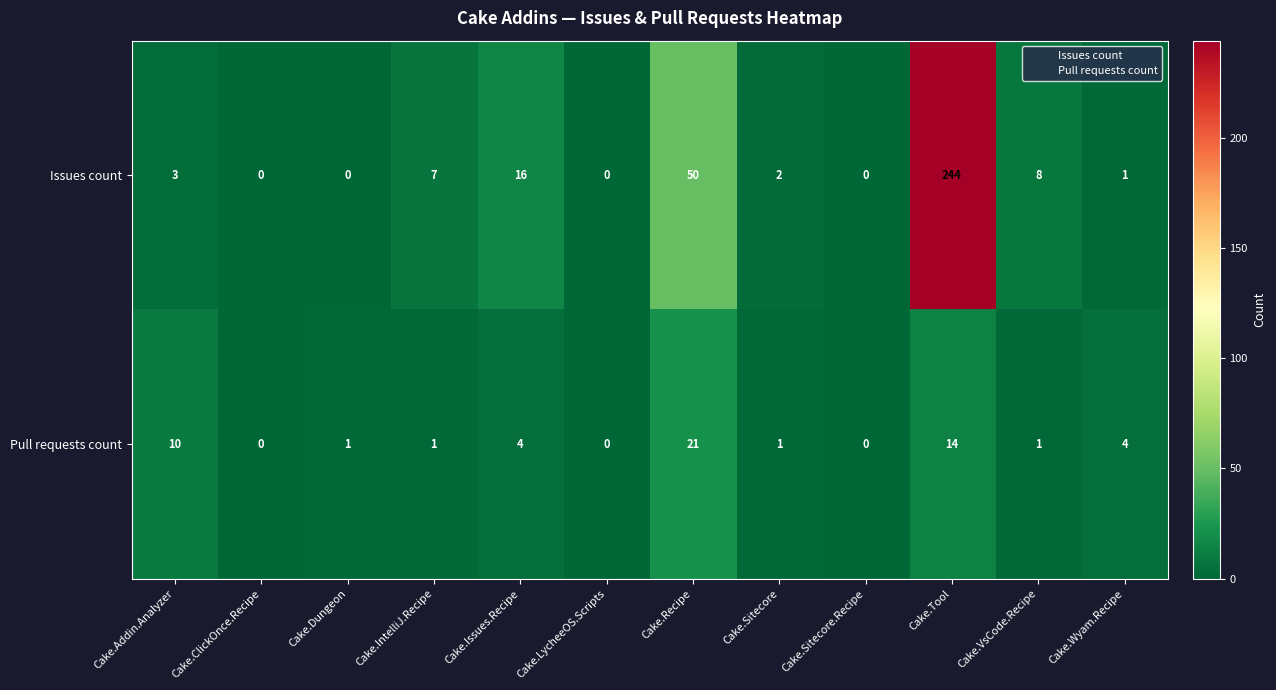

What is the spread (max minus min) of values at Cake.Recipe?

29